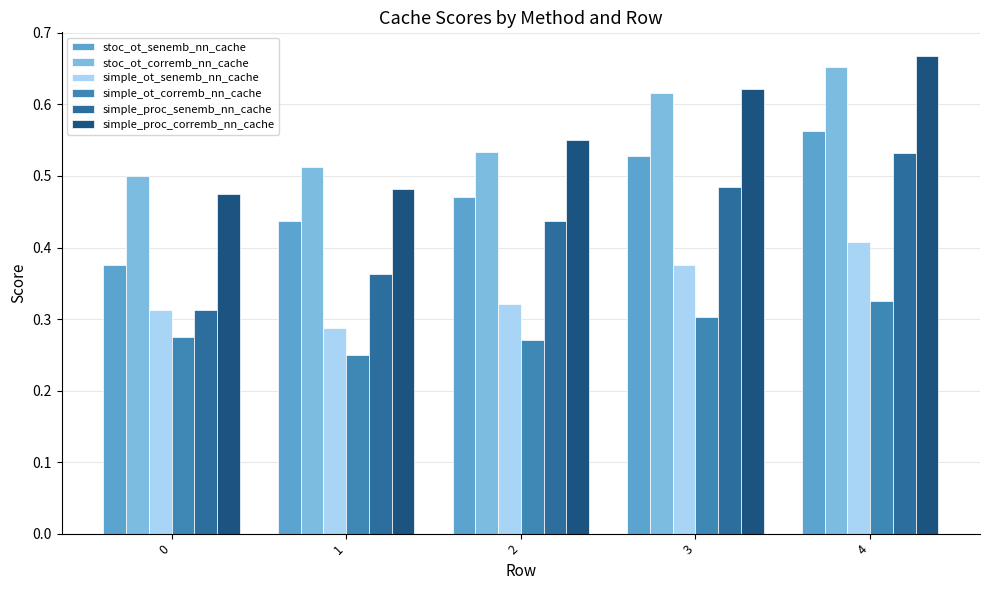

Rank the series at 2 from highest to lowest value.

simple_proc_corremb_nn_cache, stoc_ot_corremb_nn_cache, stoc_ot_senemb_nn_cache, simple_proc_senemb_nn_cache, simple_ot_senemb_nn_cache, simple_ot_corremb_nn_cache